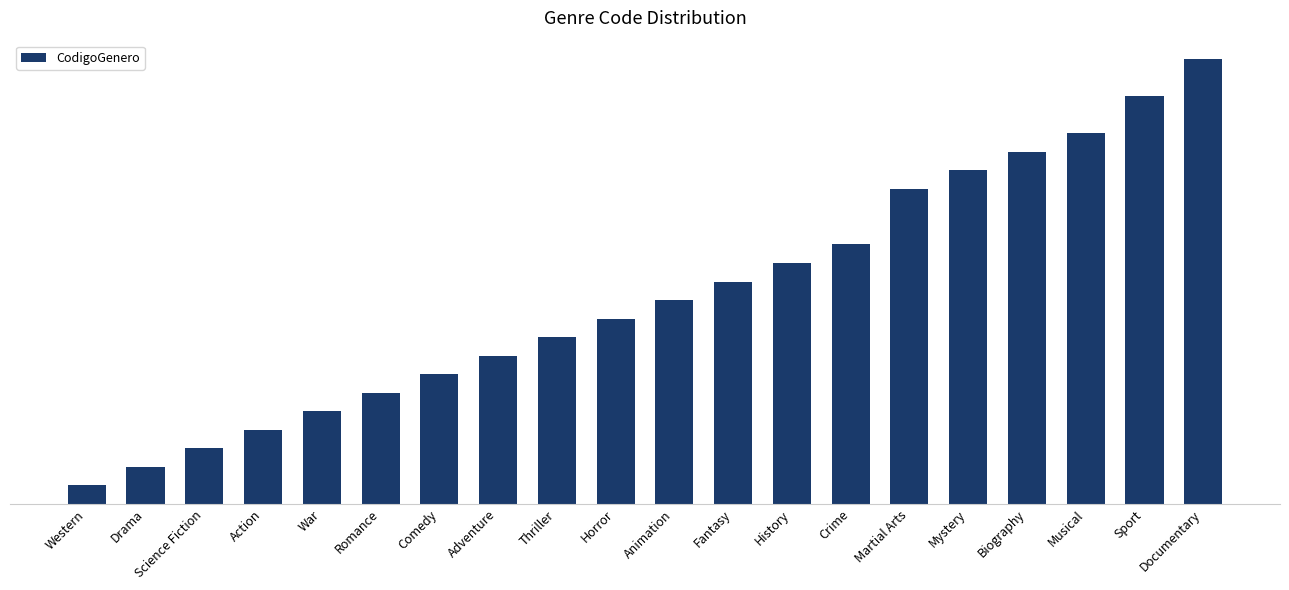

Rank the categories by value from lowest to highest.

Western, Drama, Science Fiction, Action, War, Romance, Comedy, Adventure, Thriller, Horror, Animation, Fantasy, History, Crime, Martial Arts, Mystery, Biography, Musical, Sport, Documentary